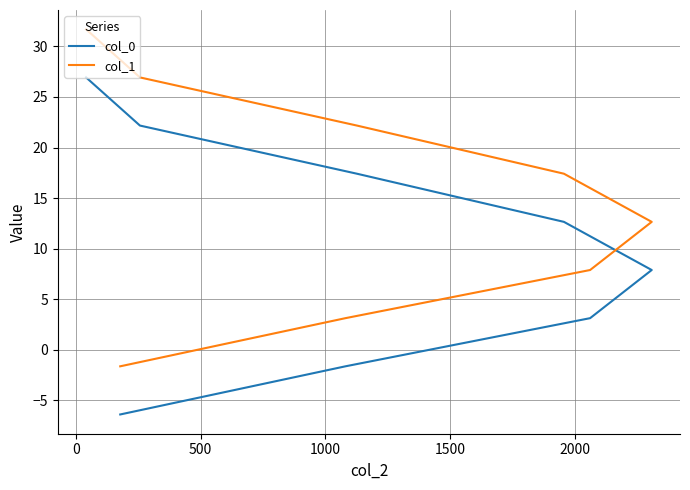

Does the chart have visible grid lines?

Yes